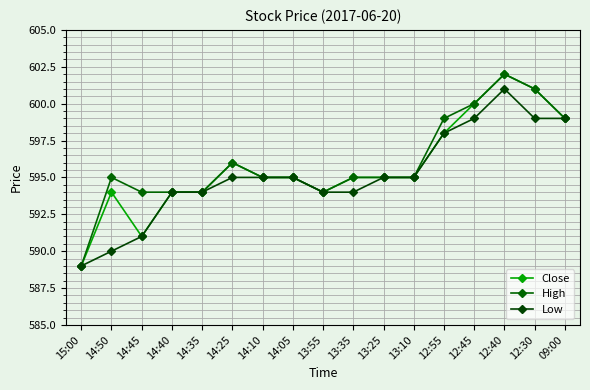

Does the chart have visible grid lines?

Yes